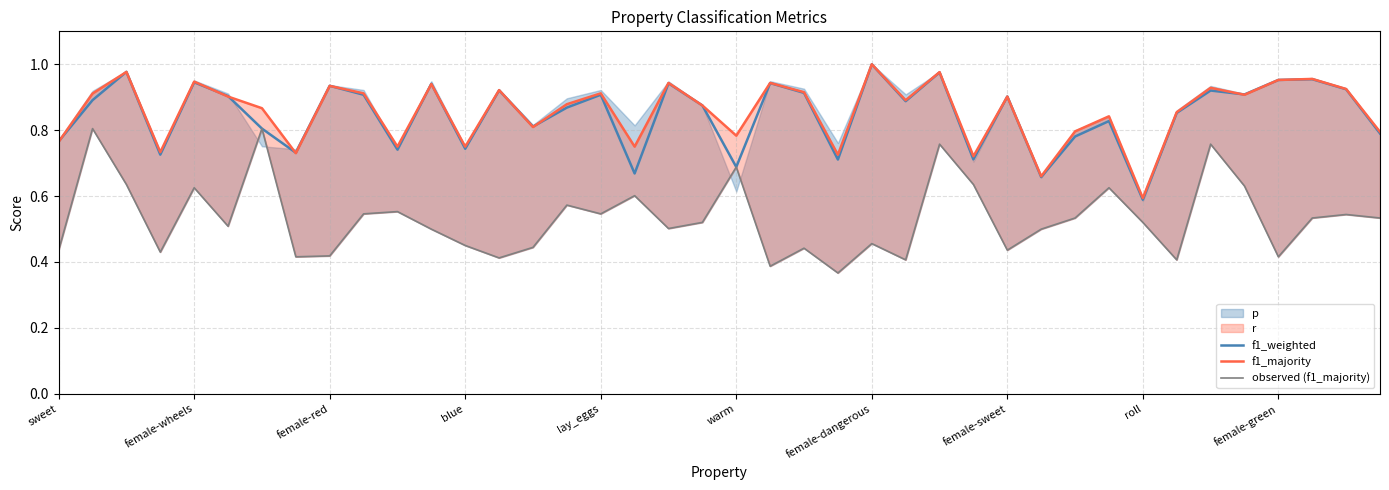

What is the average value of the f1_weighted series?

0.8